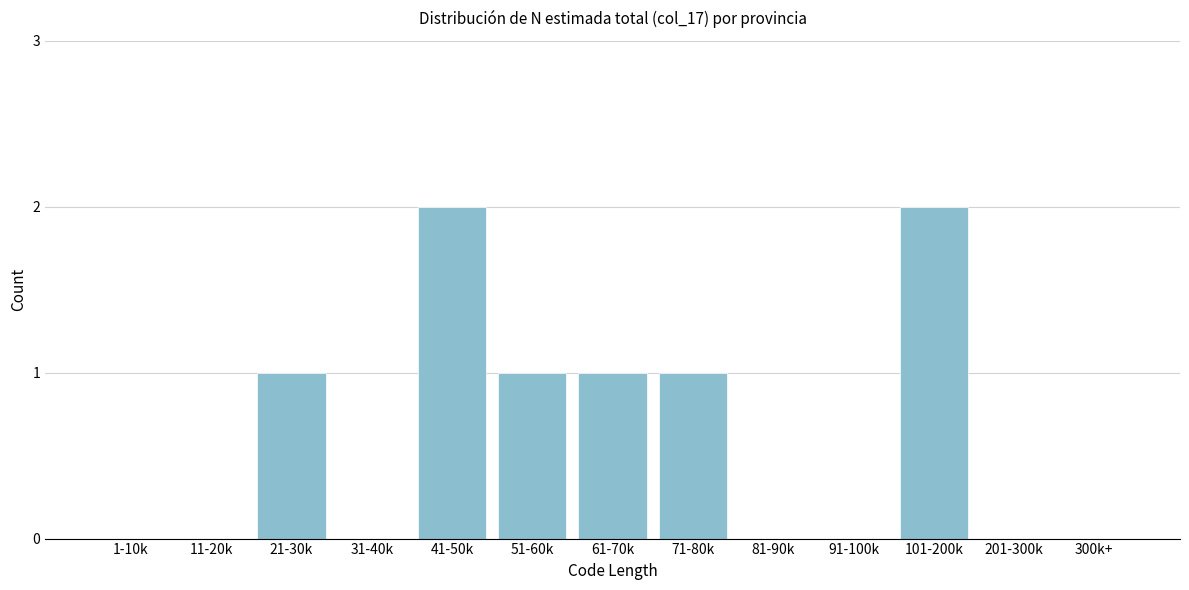

Reading left to right, extract all data points from this chart.

1-10k=0	11-20k=0	21-30k=1	31-40k=0	41-50k=2	51-60k=1	61-70k=1	71-80k=1	81-90k=0	91-100k=0	101-200k=2	201-300k=0	300k+=0